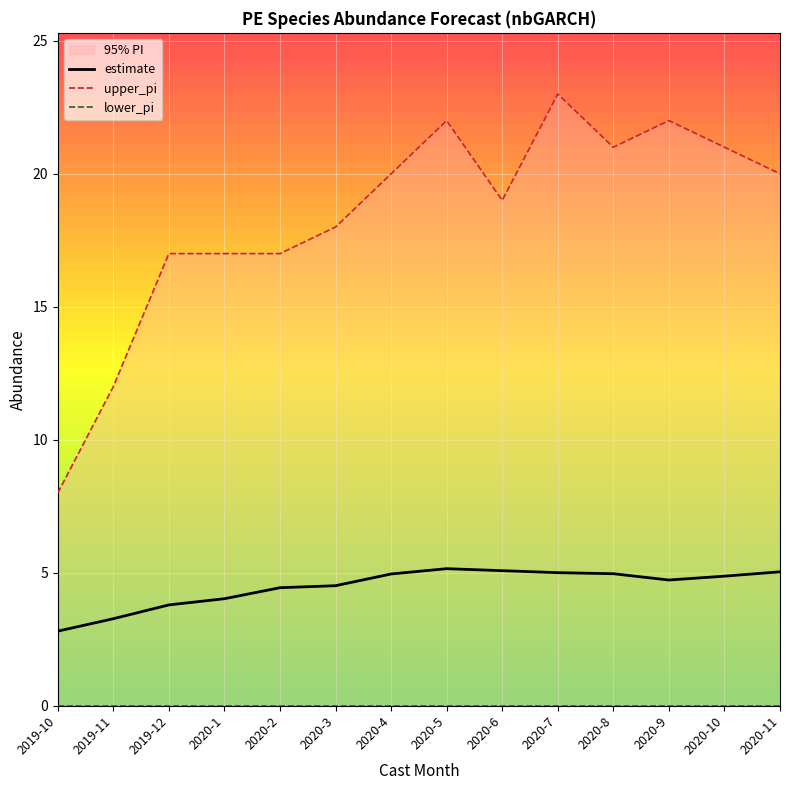

How many data points in estimate are less than 4?

3